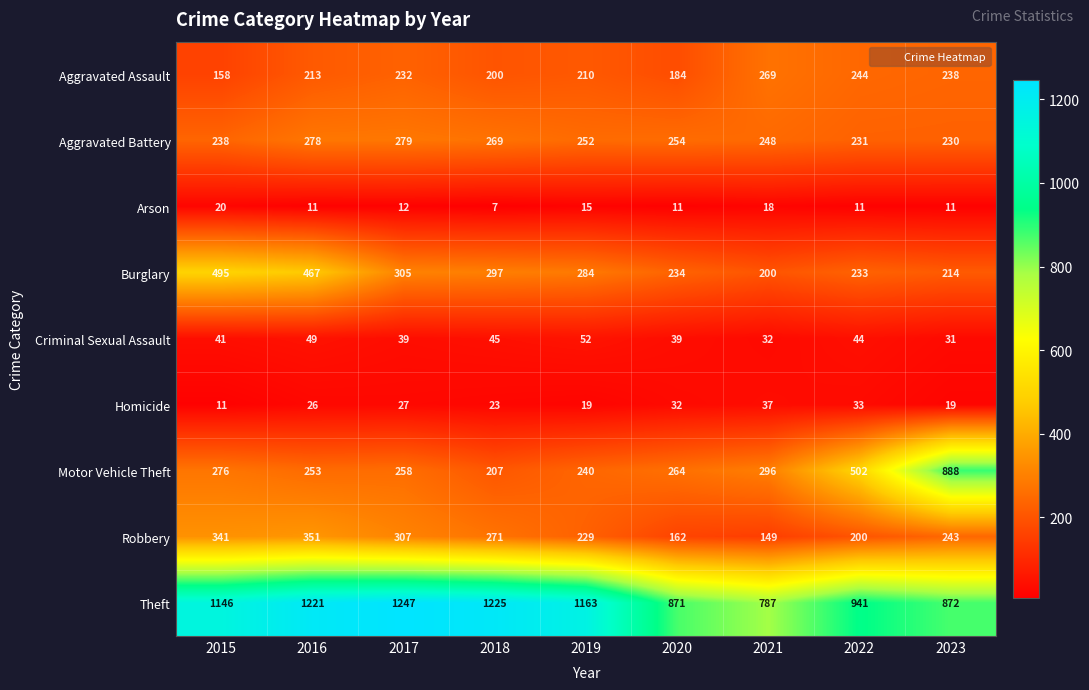

What is the difference between the maximum and minimum values in the Burglary series?

295